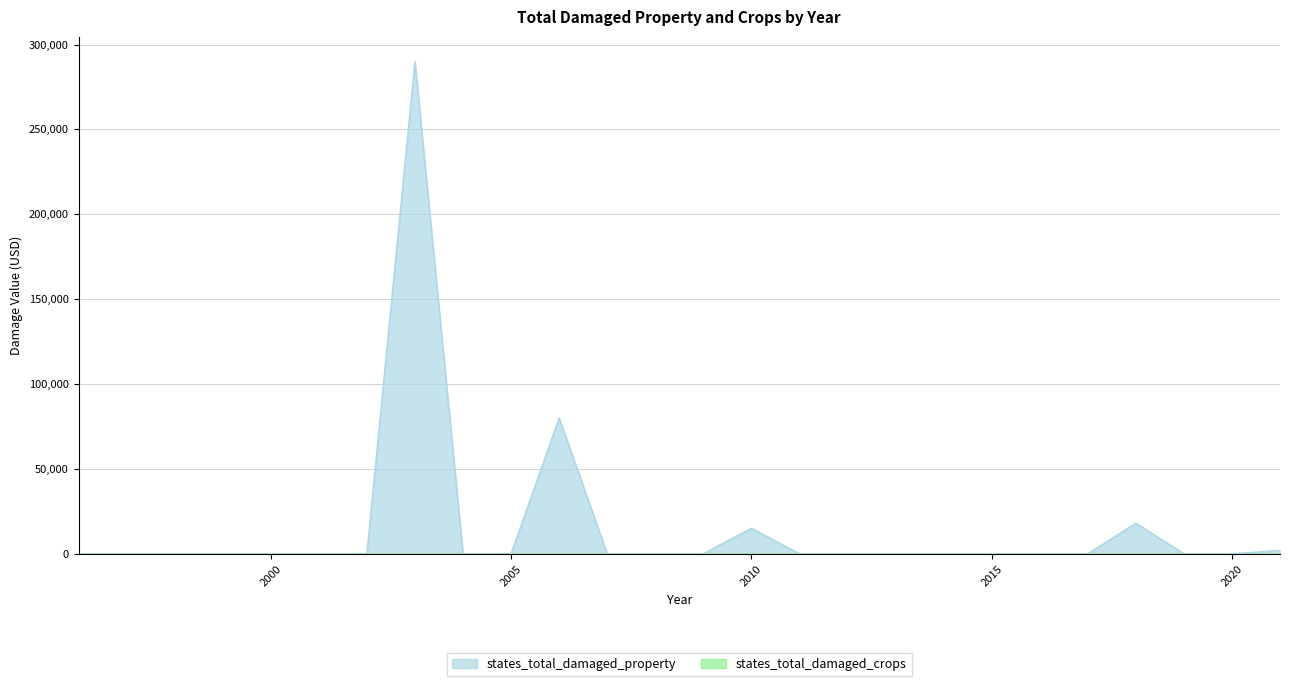

Reading left to right, what are all the values shown in this chart?

1996=0	1997=0	1998=0	1999=0	2000=0	2001=0	2002=0	2003=290000	2004=0	2005=0	2006=80000	2007=0	2008=0	2009=0	2010=15000	2011=0	2012=0	2013=0	2014=0	2015=0	2016=0	2017=0	2018=18000	2019=0	2020=0	2021=1900